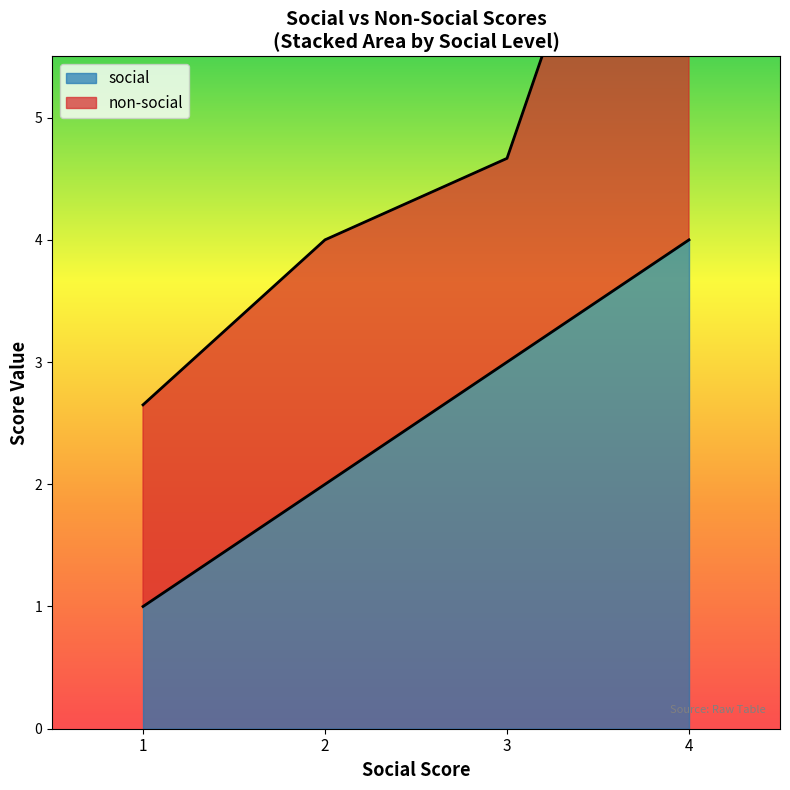

List the labels in order of value, largest first.

4, 3, 2, 1